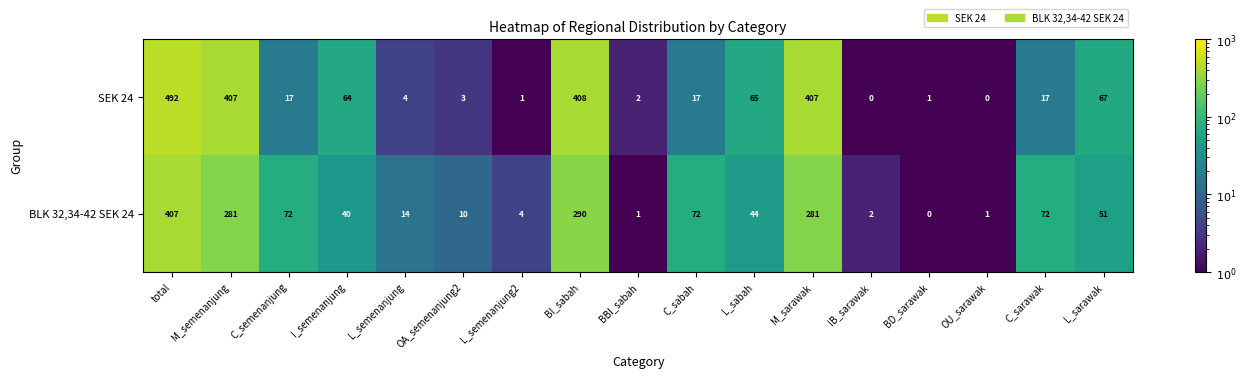

How many series are shown in this chart?

2